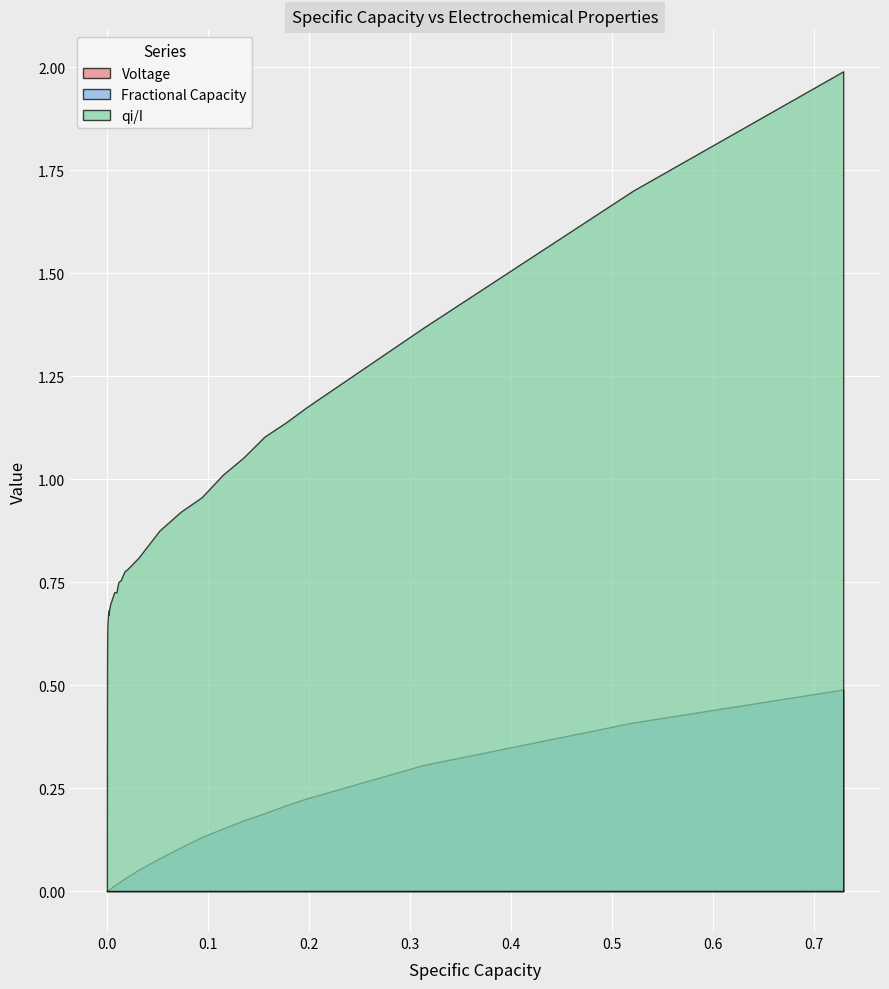

How many interior local valleys does the qi/I series have?

3